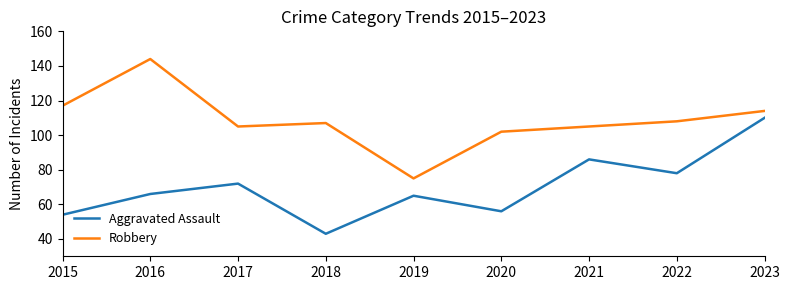

Where is the first local minimum for Robbery?

2017